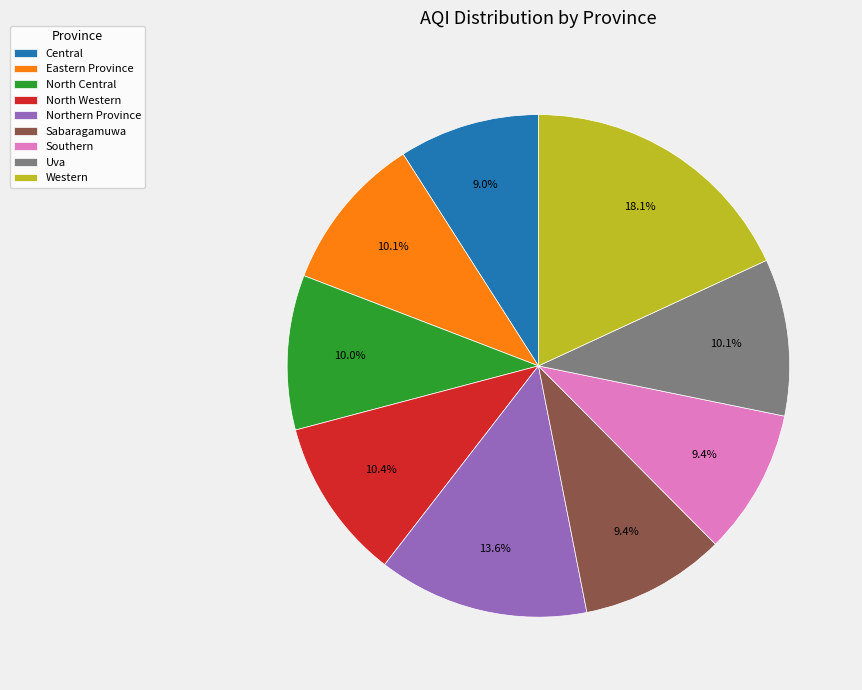

What percentage is the North Central slice, to the nearest percent?

10%